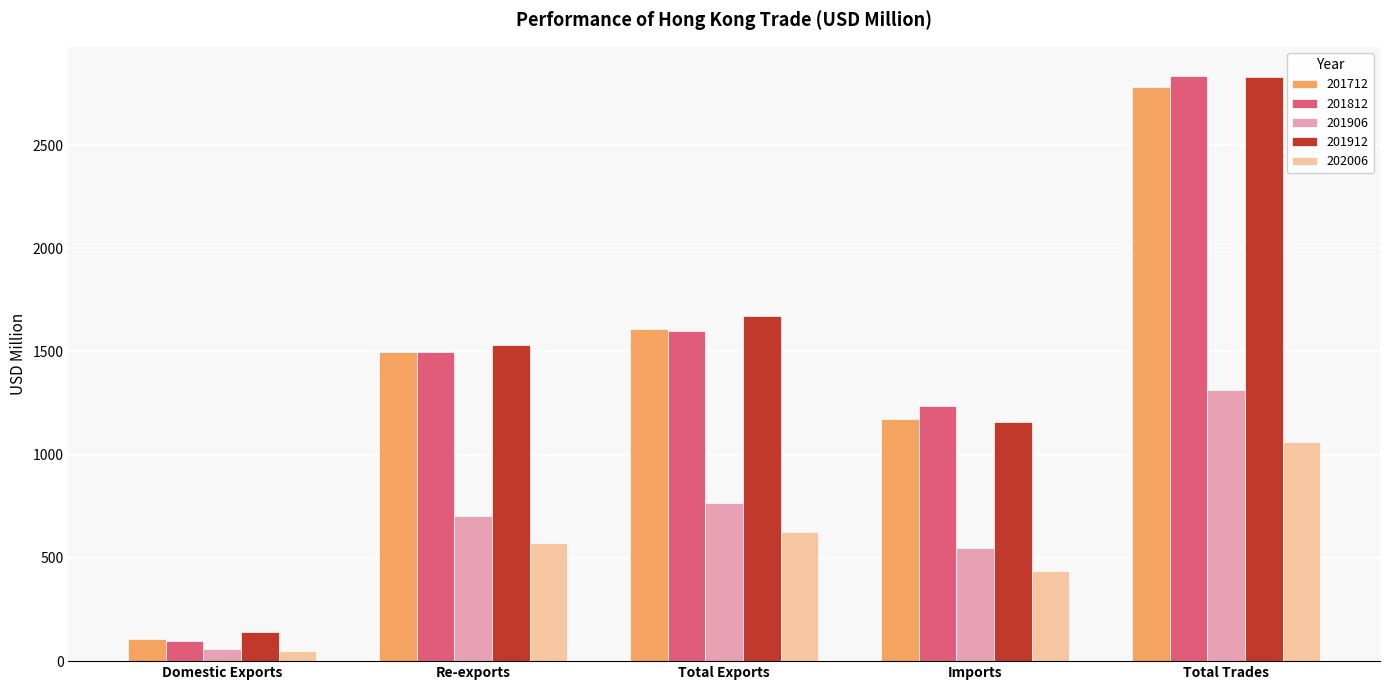

The value of 202006 at Domestic Exports is 49.6. True or false?

True